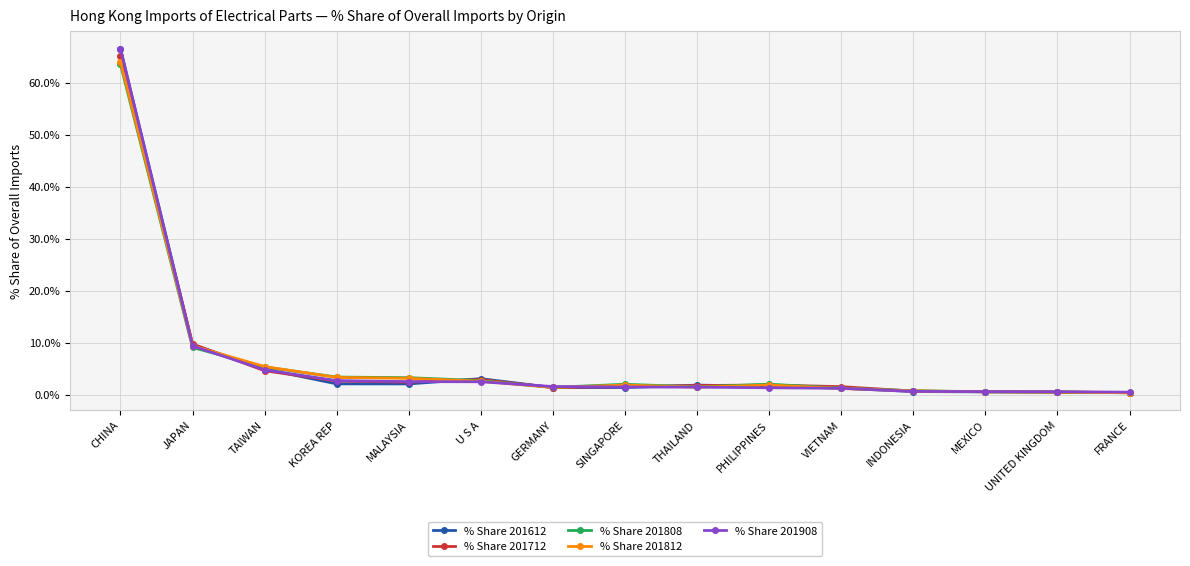

What is the value of the % Share 201612 point at the 6th from the left?

3.0